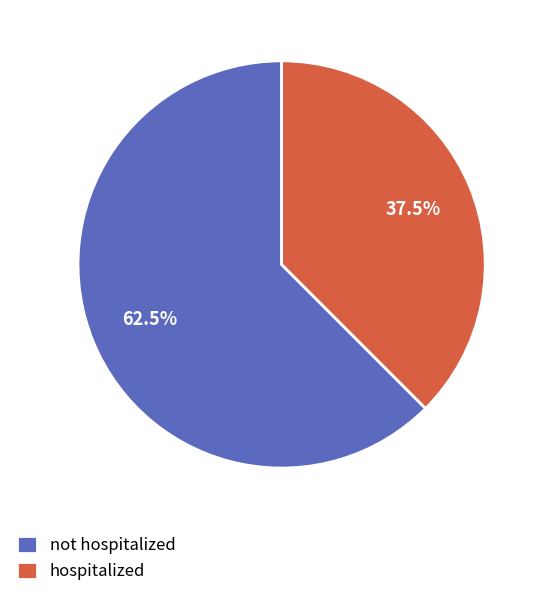

Do hospitalized and not hospitalized together represent more than half of the pie?

Yes